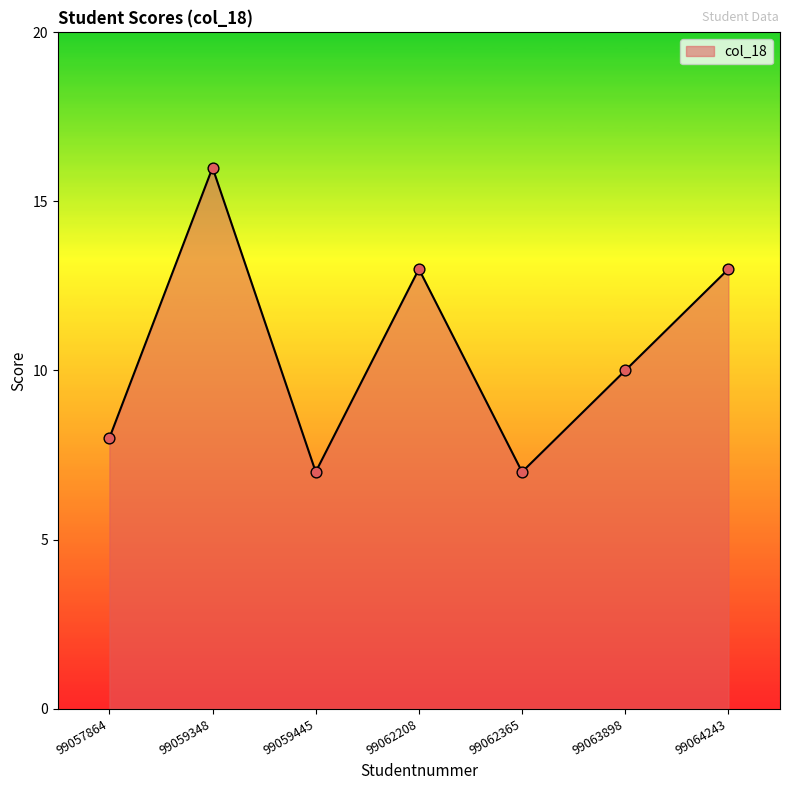

Which has a higher value, 99063898 or 99057864?

99063898